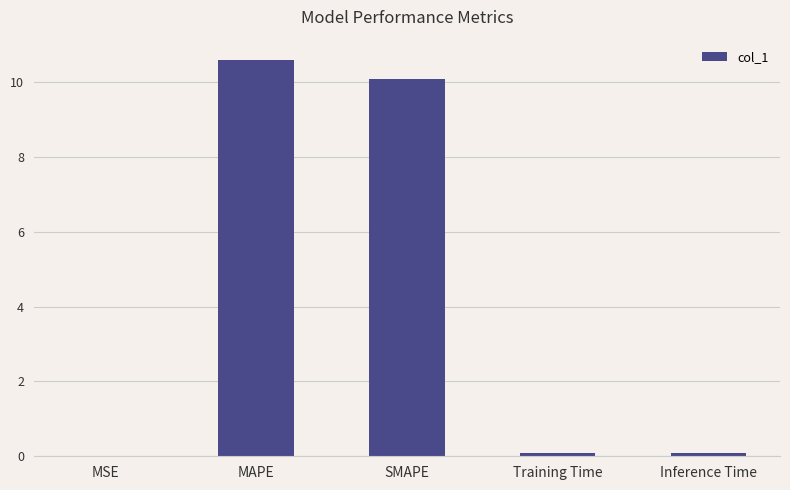

Which category has the highest value across all series?

MAPE